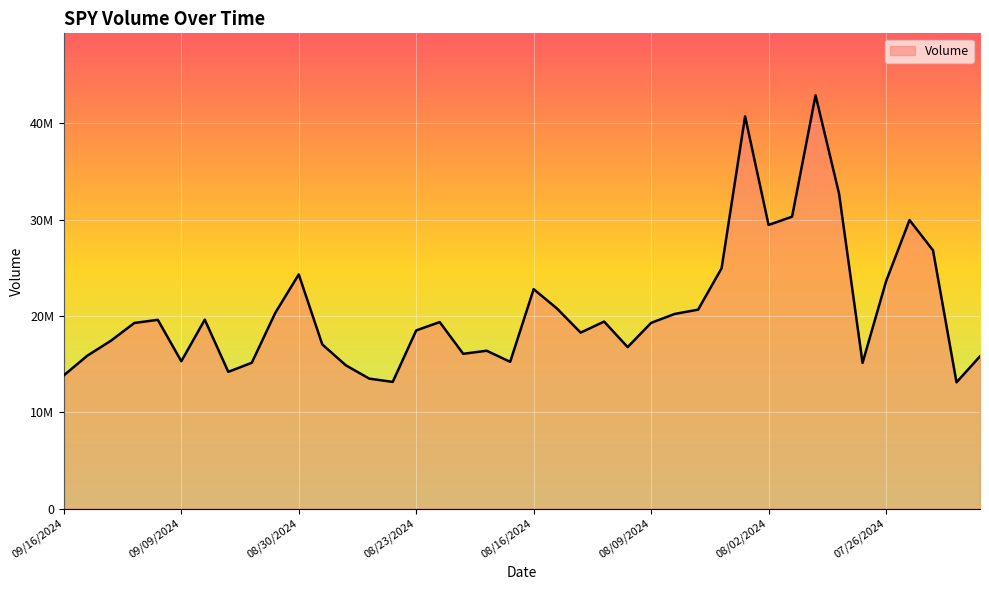

Is this an area chart (filled region under the line)?

Yes